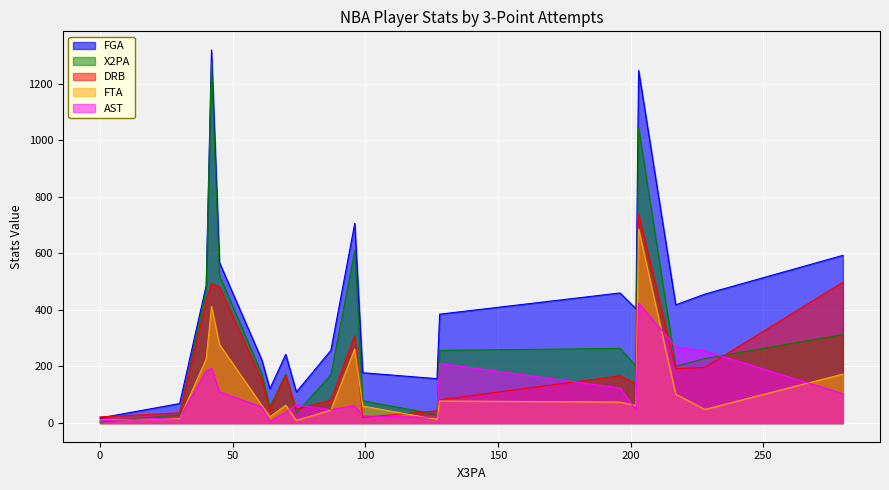

How many lines are shown in the chart?

5